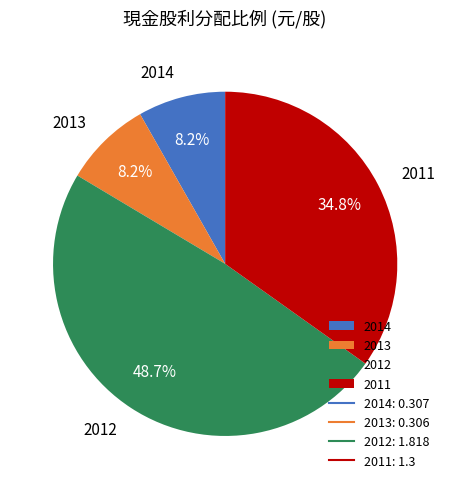

Which has a higher value, 2012 or 2011?

2012